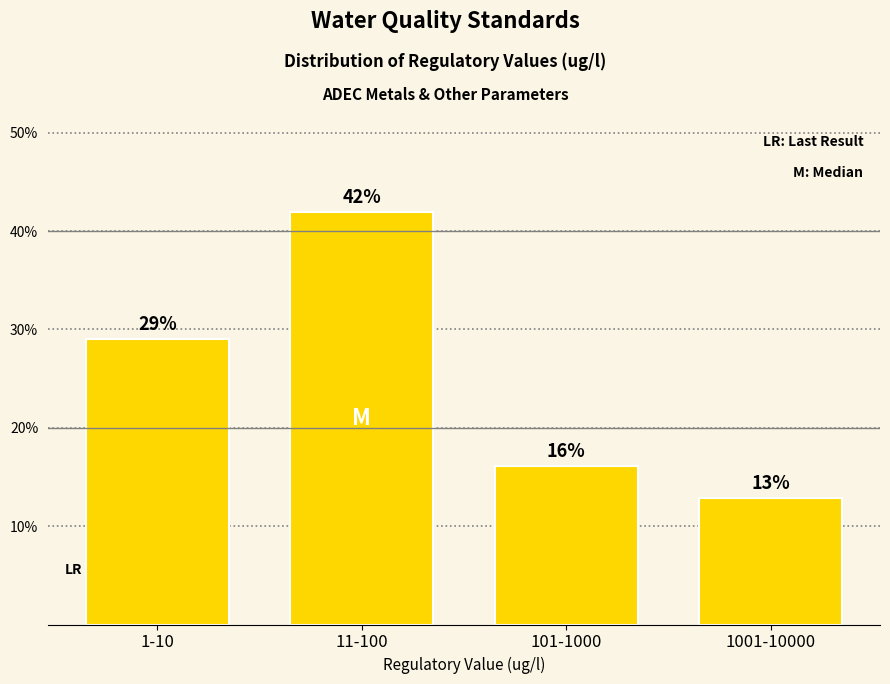

What is the minimum value shown in the chart?

12.9